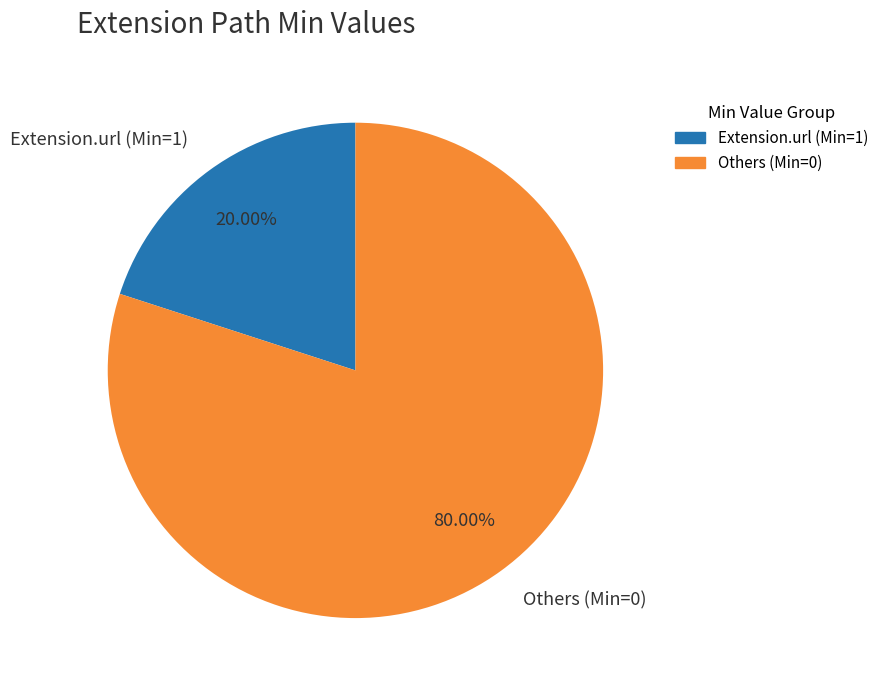

Which slice is the smallest?

Extension.url (Min=1)